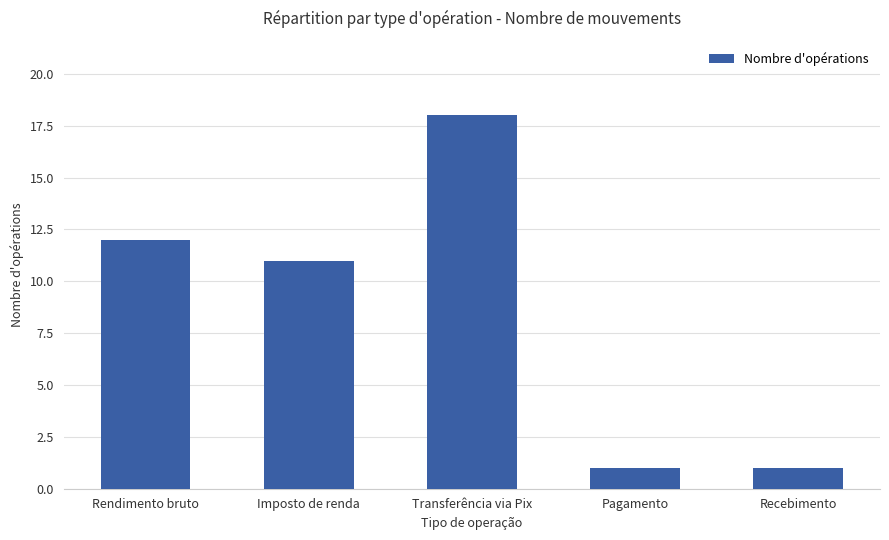

What is the greatest value displayed?

18